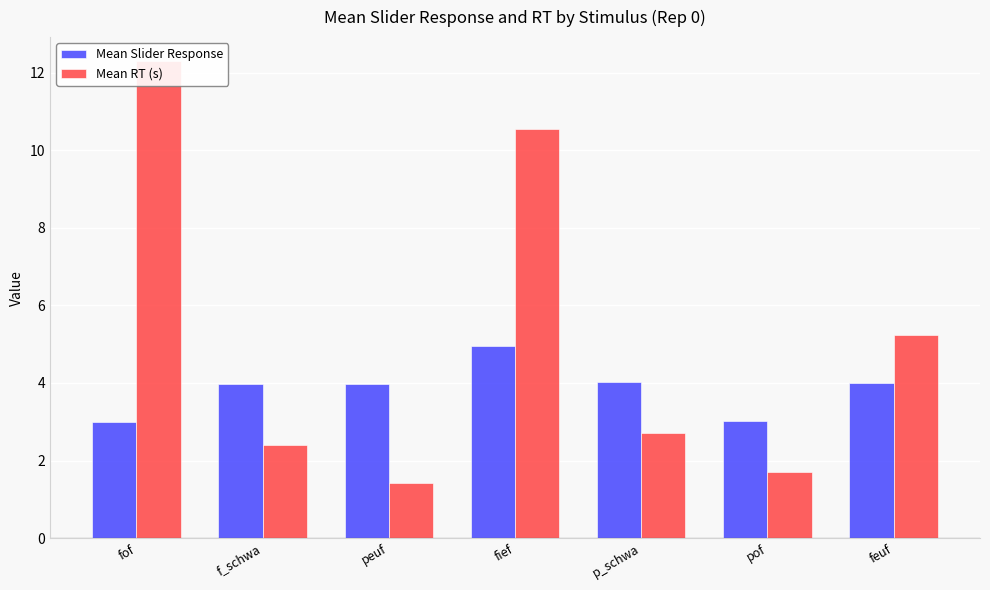

What is the difference between the Mean Slider Response values at feuf and fief?

1.0